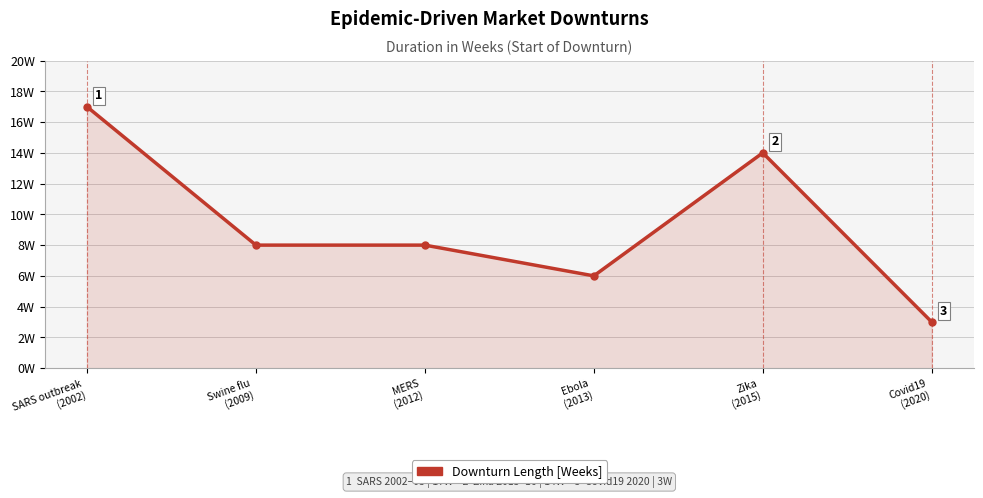

True or false: the data has more than 2 interior local peaks.

False